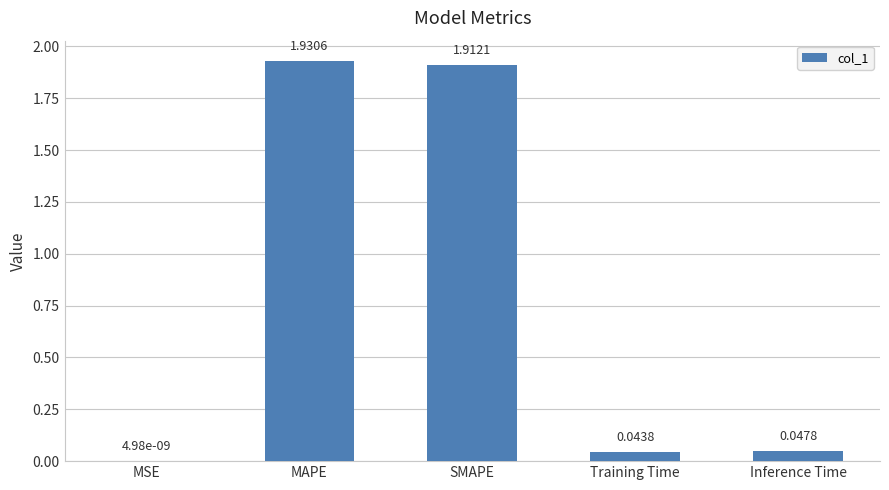

Count the number of categories in the chart.

5